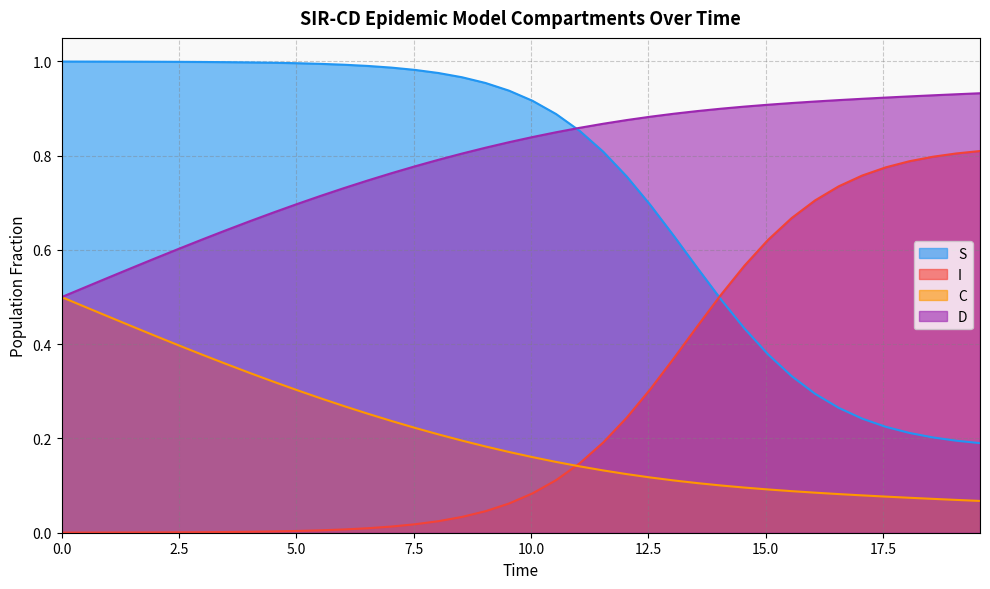

Rank the series by their maximum value, from lowest to highest.

C, I, D, S